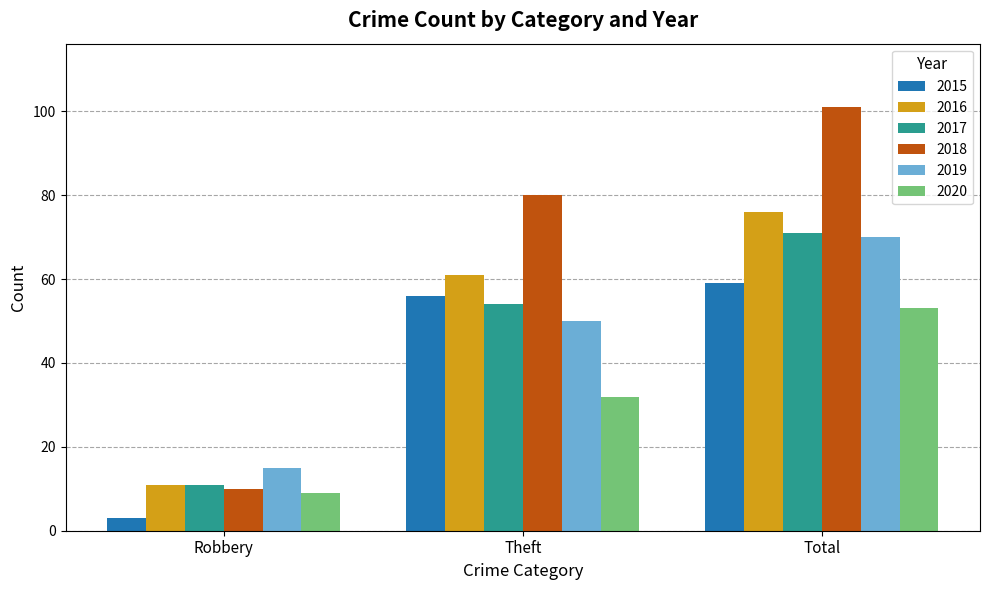

How many bars are there in total?

18